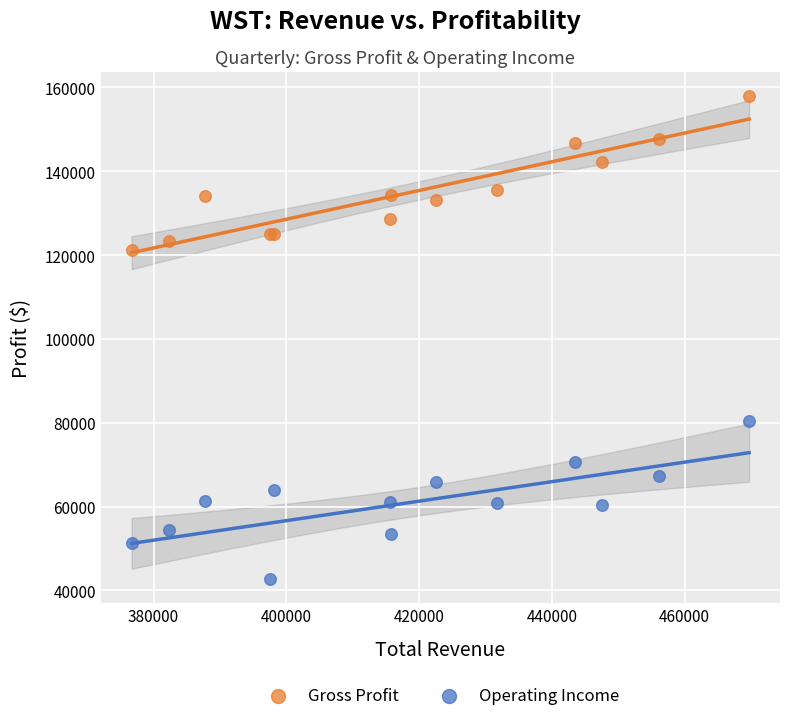

Which series contains the highest Y value?

Gross Profit